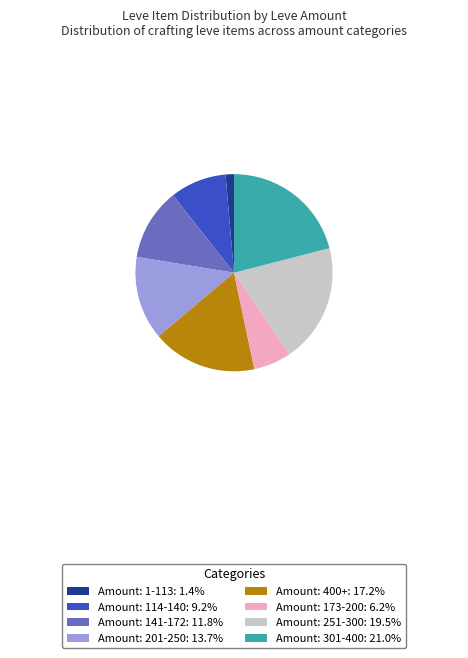

Approximately how many times larger is the value at Amount: 251-300: 19.5% compared to Amount: 1-113: 1.4%?

14.2